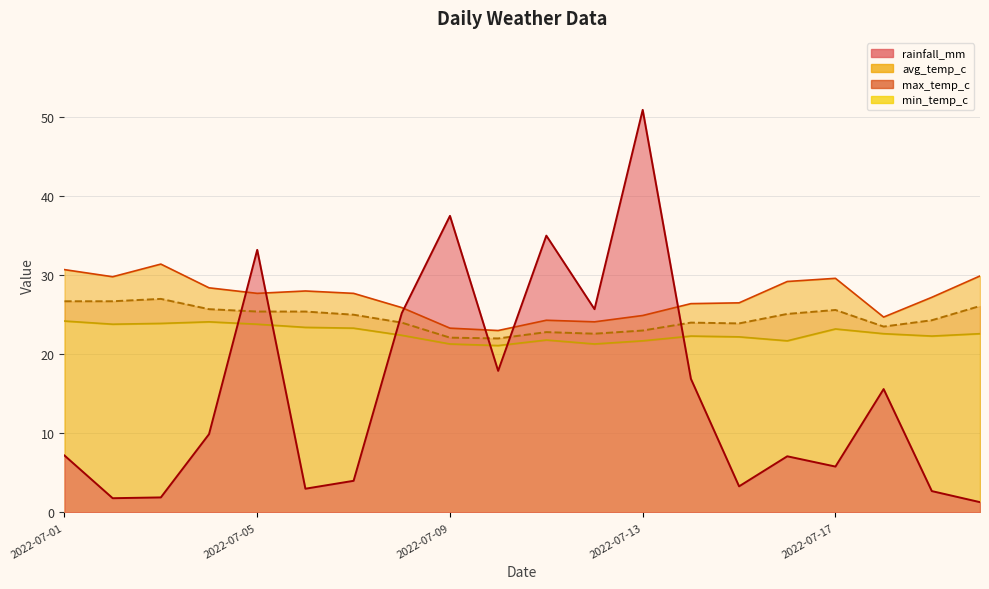

What is the average value of the rainfall_mm series?

15.3